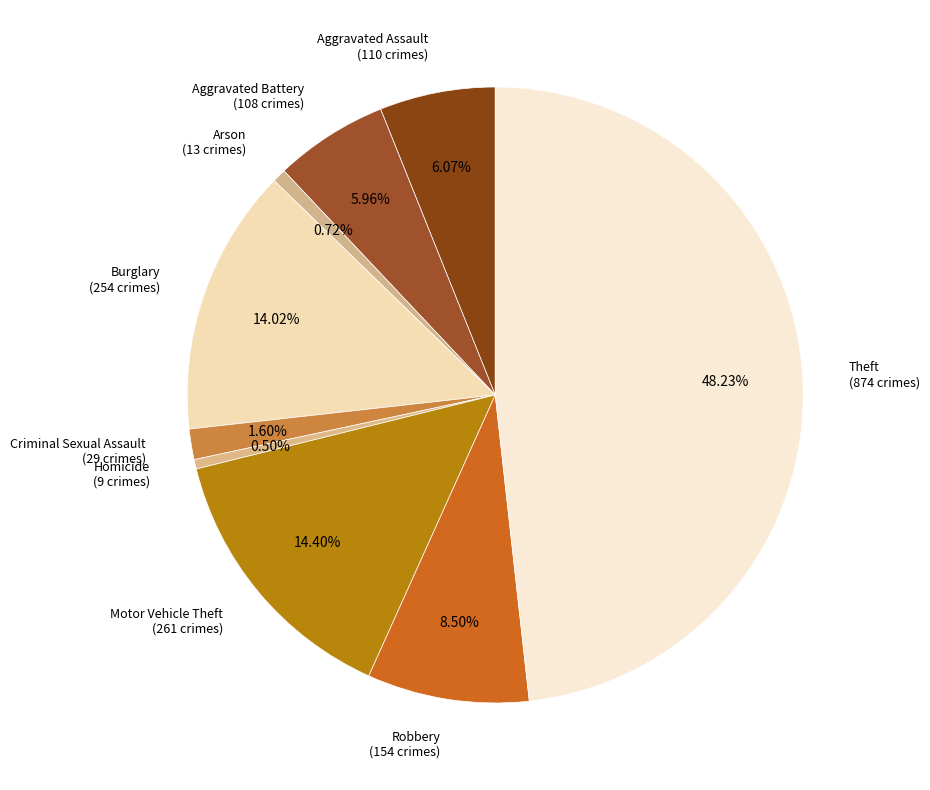

Is there a majority slice in this chart?

No